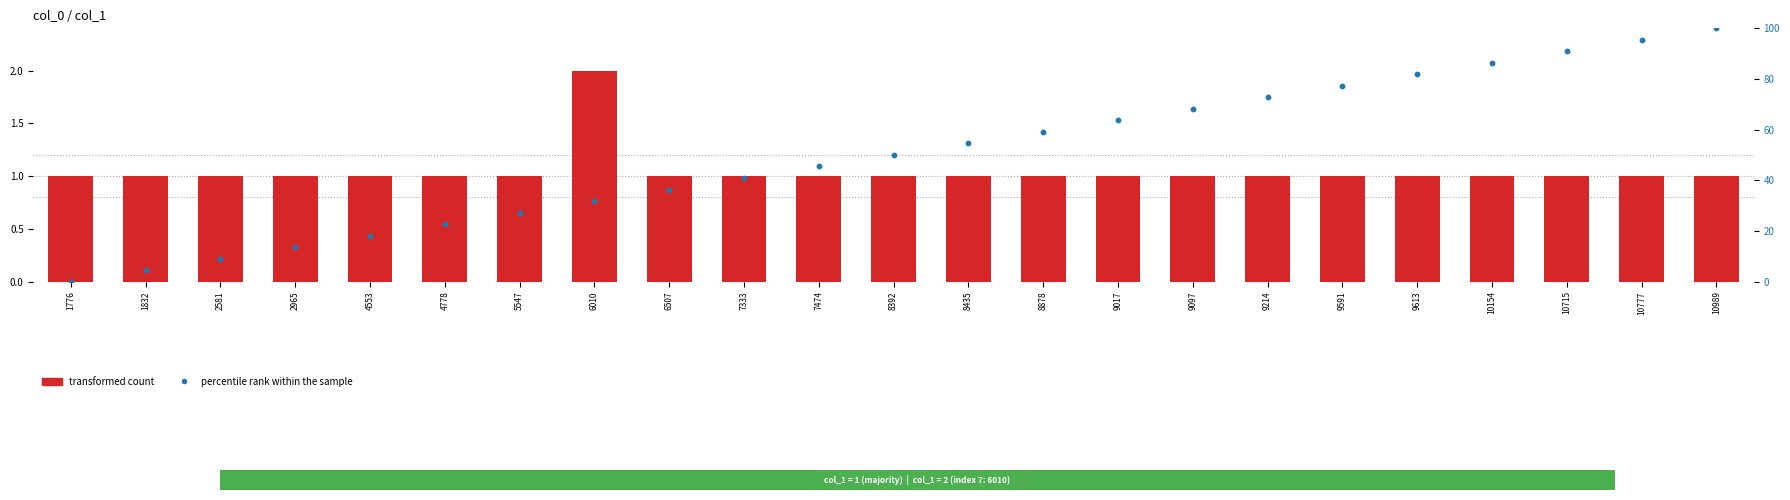

Which series has the largest total across all categories?

percentile rank within the sample